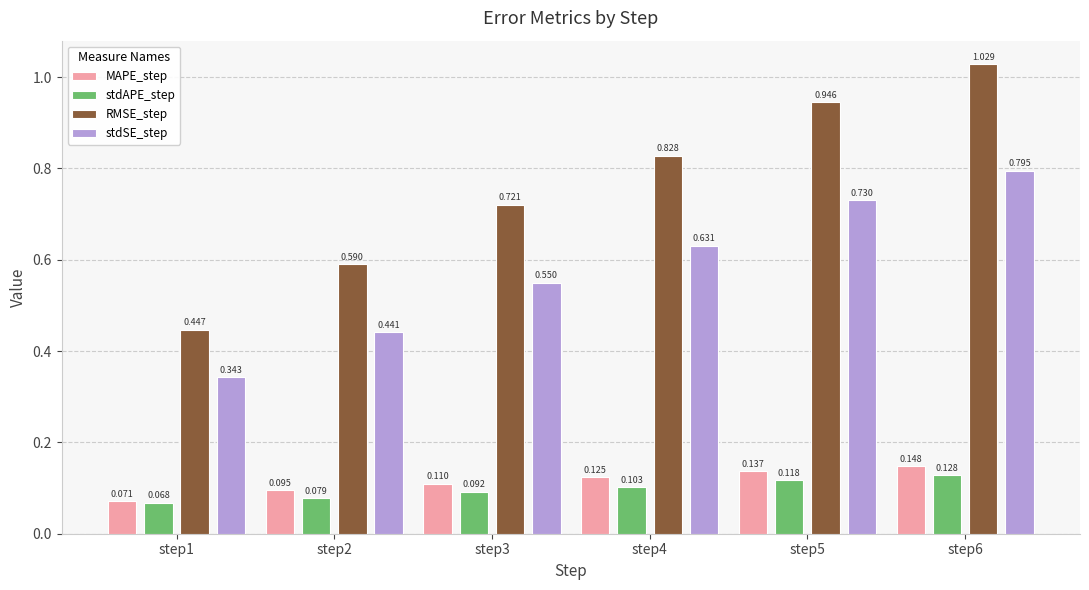

What are all the series names shown in the legend?

MAPE_step, stdAPE_step, RMSE_step, stdSE_step